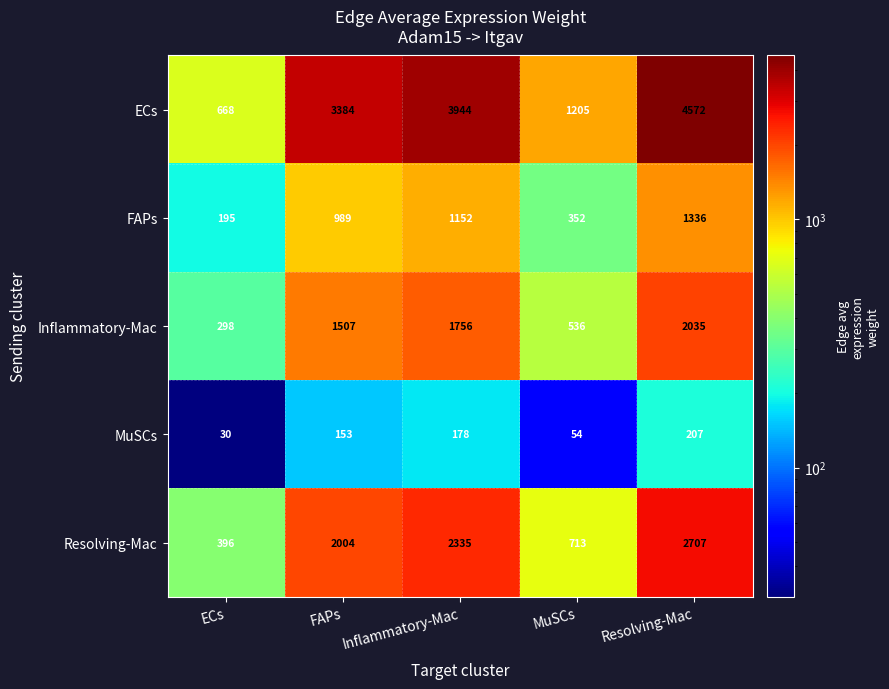

How many Inflammatory-Mac values are between 536 and 1756?

3